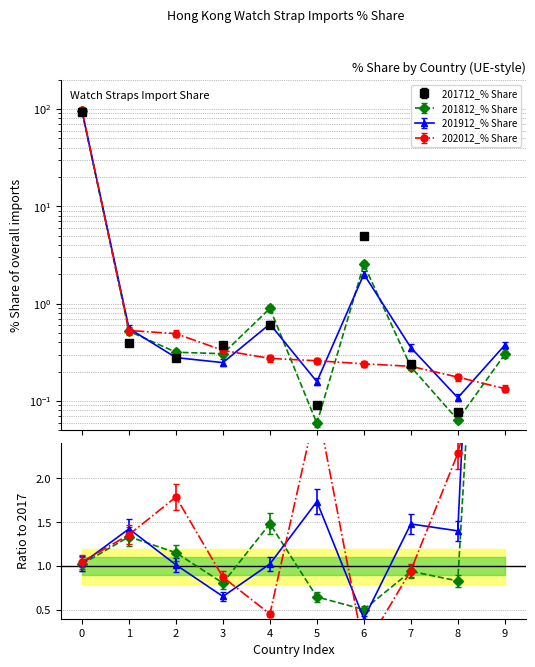

How many lines are shown in the chart?

4